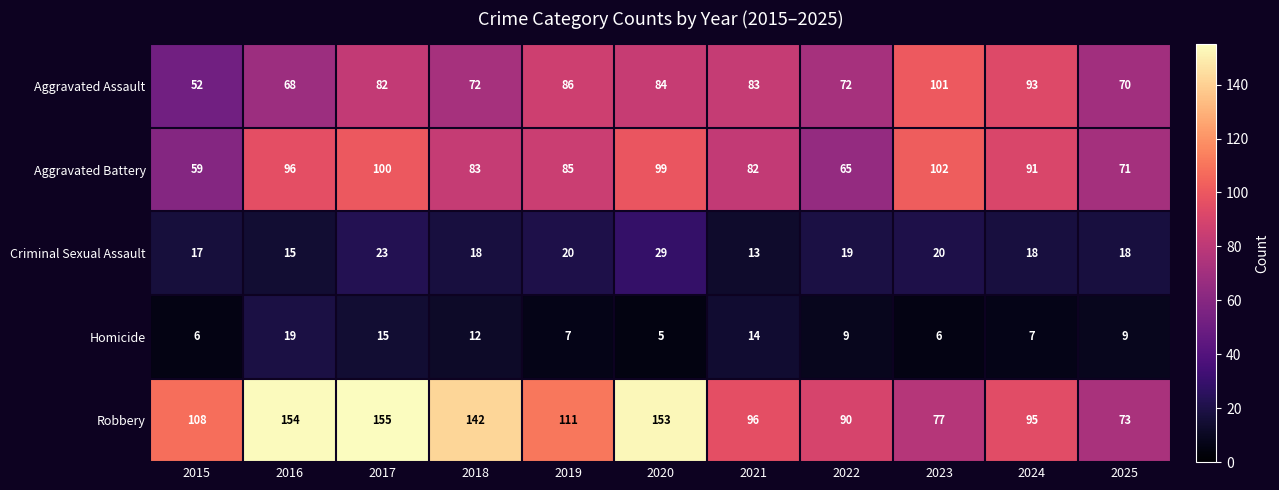

Rank the categories by Robbery value from highest to lowest.

2017, 2016, 2020, 2018, 2019, 2015, 2021, 2024, 2022, 2023, 2025